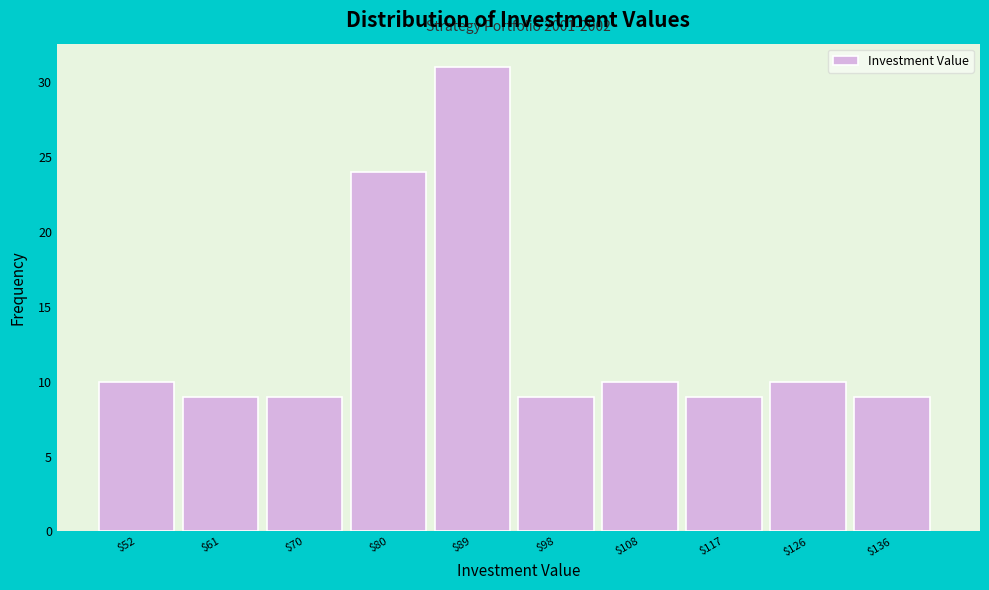

Reading left to right, what are all the values shown in this chart?

10	9	9	24	31	9	10	9	10	9